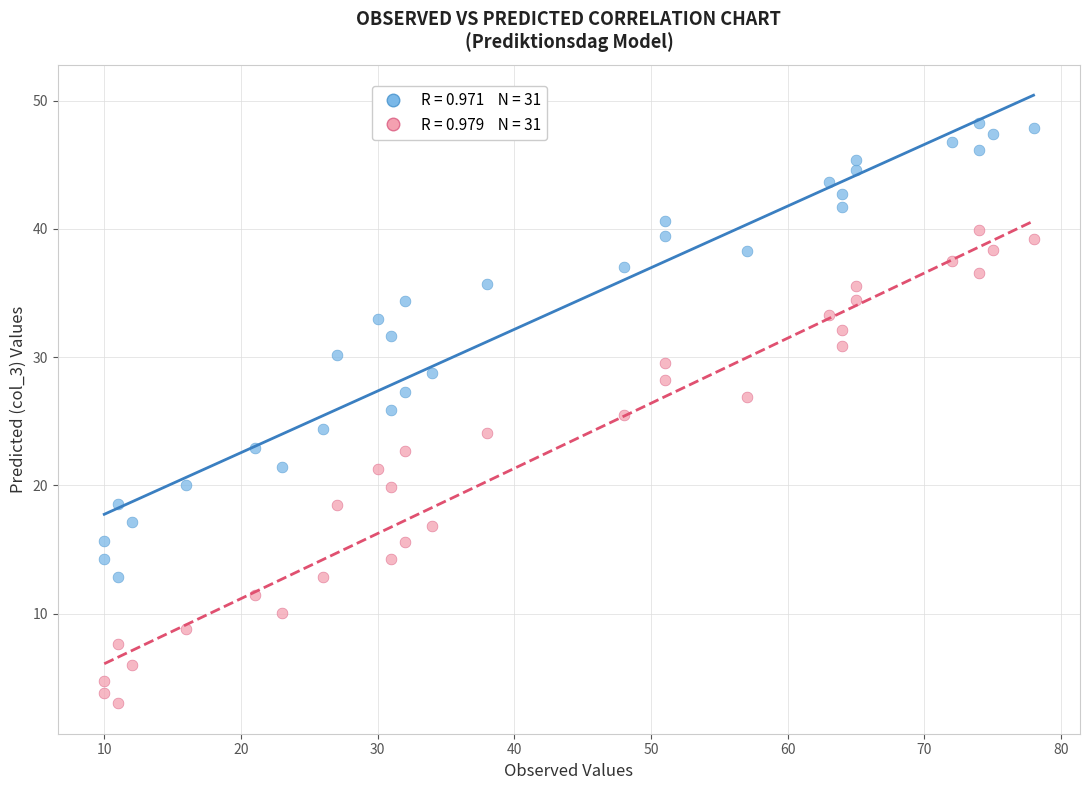

Across all data points, what is the range of Y values (max minus min)?

45.3